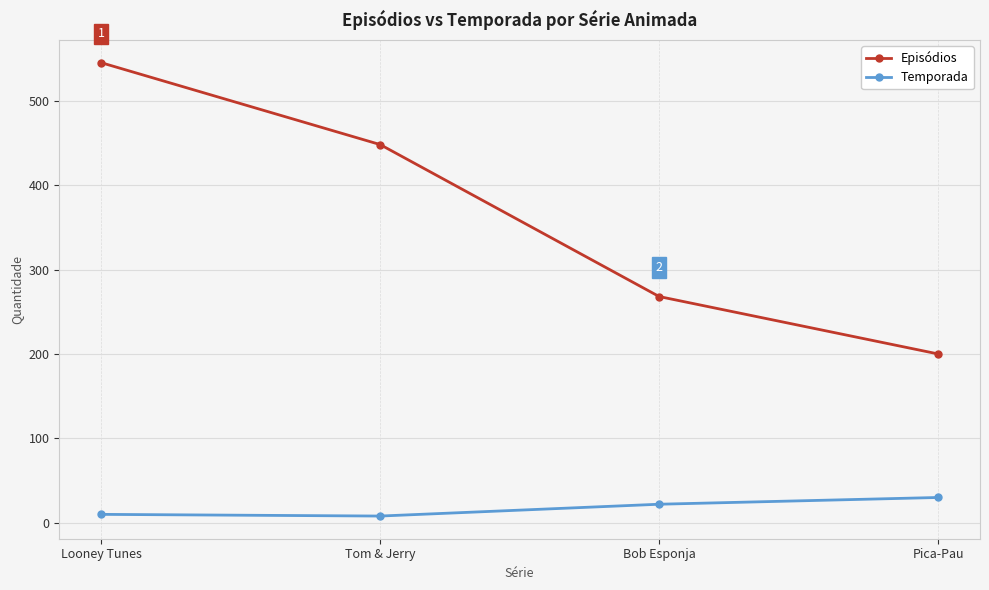

What is the value of the Episódios point at the 3rd from the left?

268